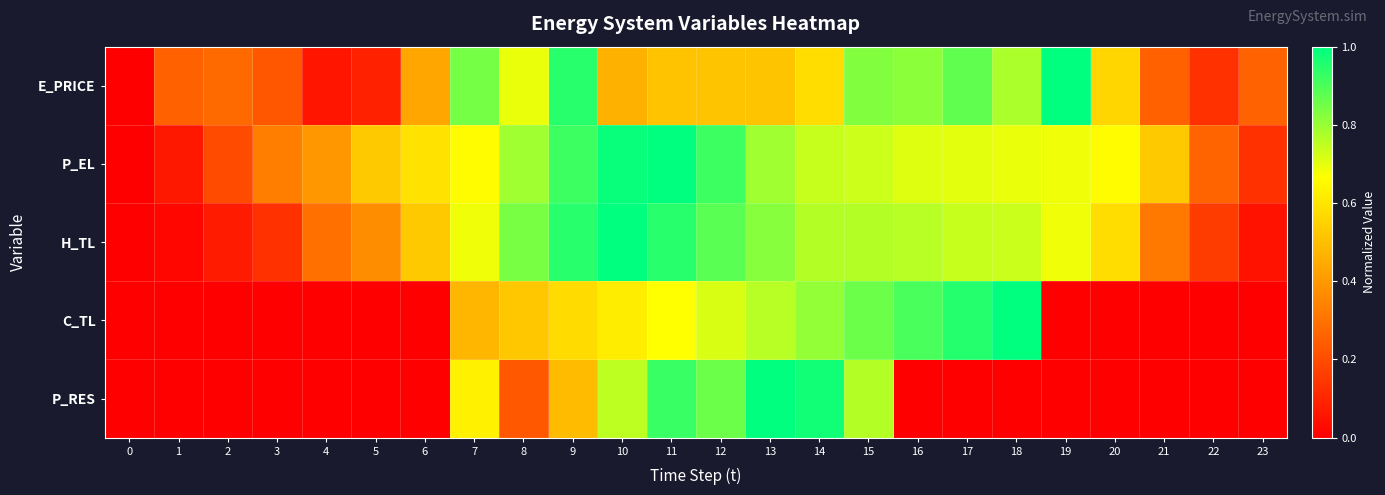

At 21, list the series in order from smallest to largest.

C_TL, P_RES, E_PRICE, H_TL, P_EL